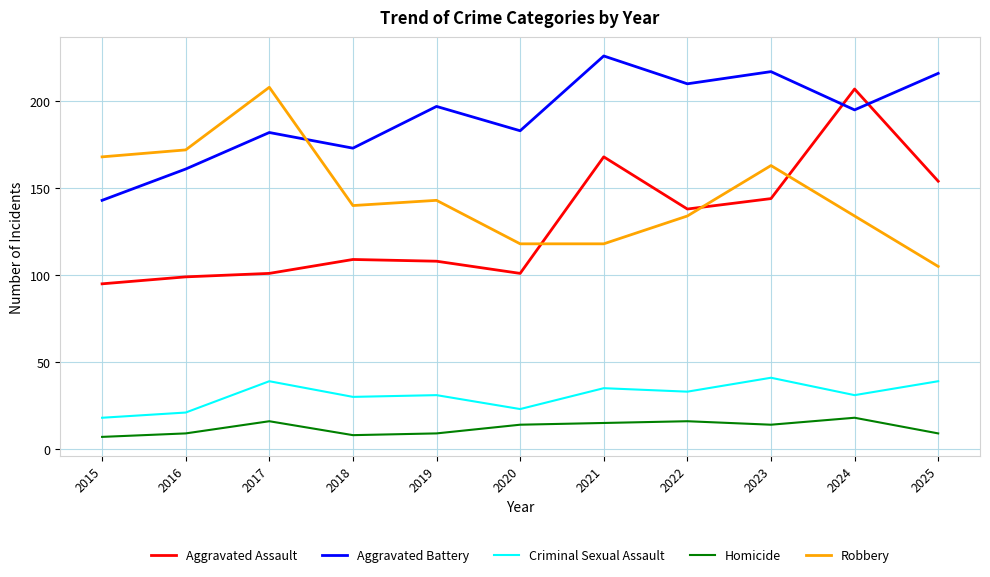

True or false: Aggravated Battery and Aggravated Assault intersect in this chart.

True